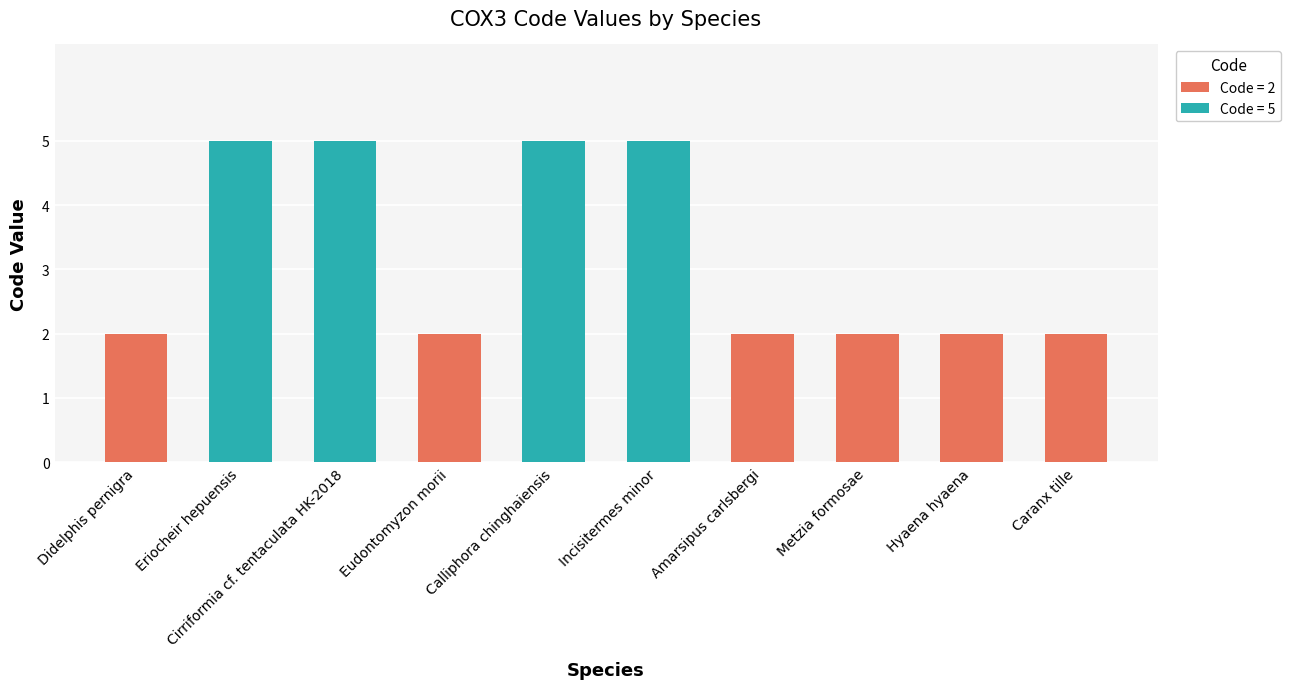

Which category has the lowest value across all series?

Didelphis pernigra